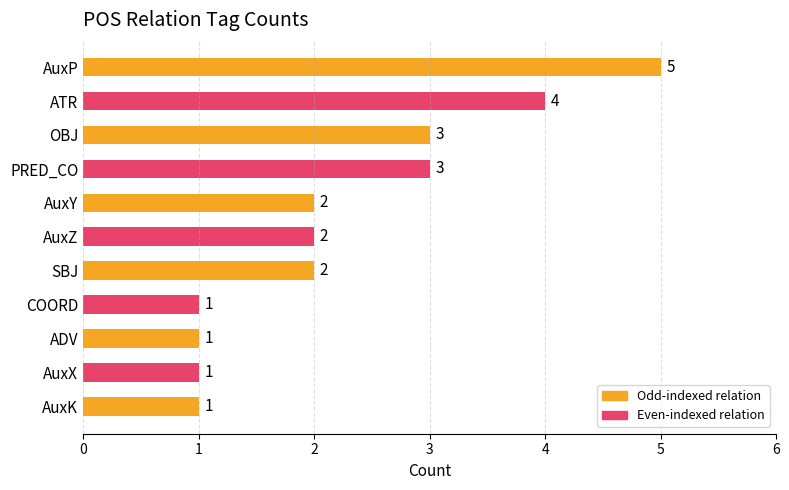

How many values are below 2?

4